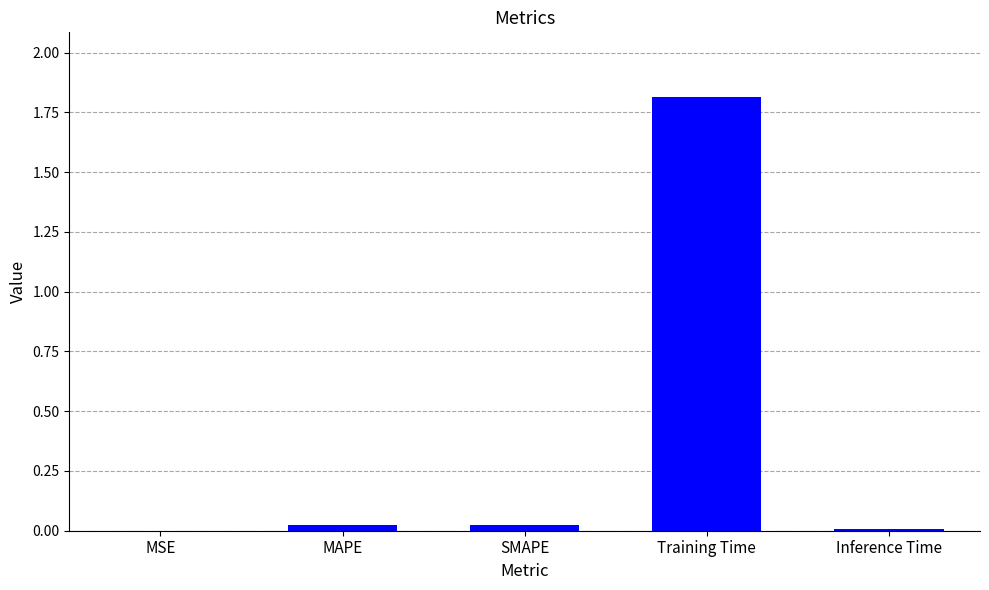

Are the bars horizontal?

No